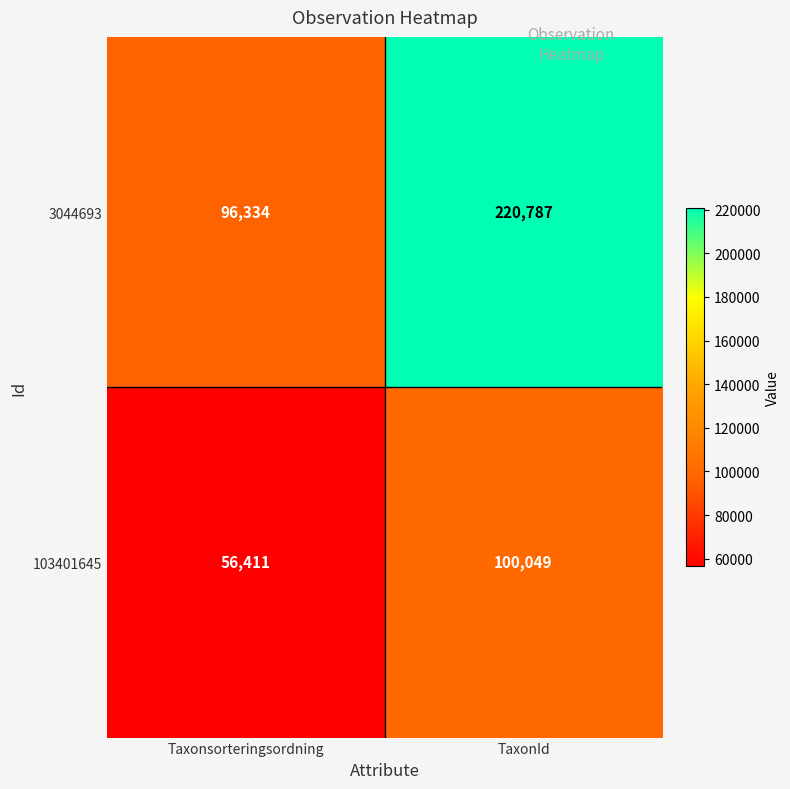

Rank the series by their average value, from highest to lowest.

3044693, 103401645